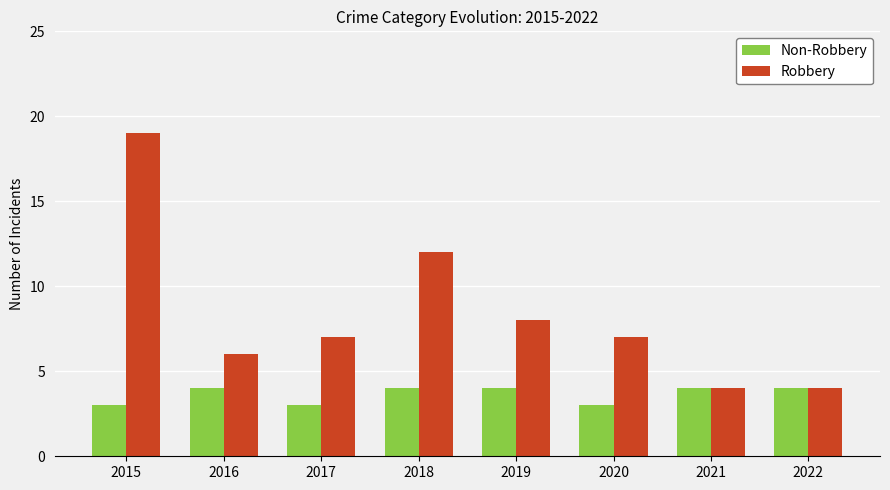

Reading left to right, transcribe all the data shown in this chart.

Non-Robbery: 3	4	3	4	4	3	4	4
Robbery: 19	6	7	12	8	7	4	4